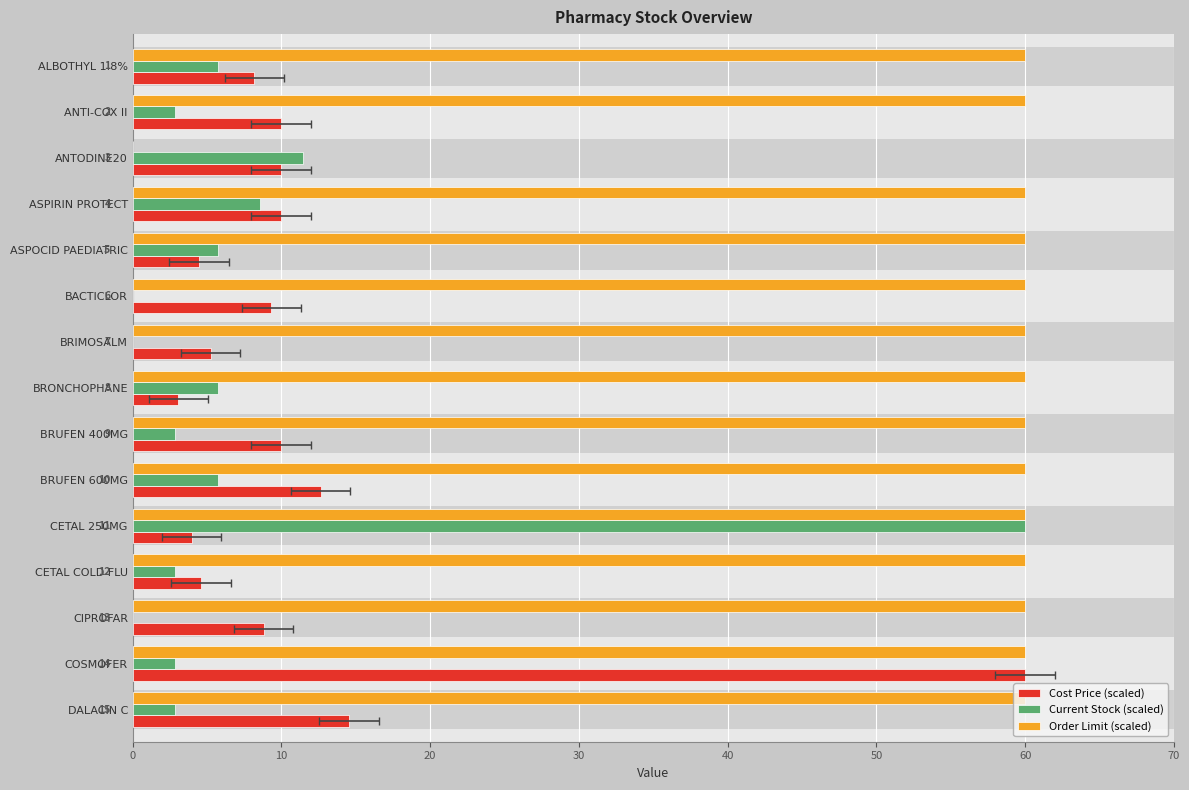

Reading left to right, list all the values displayed in this chart.

Cost Price (scaled): 8.2	10.0	10.0	10.0	4.5	9.3	5.2	3.1	10.0	12.6	4.0	4.6	8.8	60.0	14.6
Current Stock (scaled): 5.7	2.9	11.4	8.6	5.7	0.0	0.0	5.7	2.9	5.7	60.0	2.9	0.0	2.9	2.9
Order Limit (scaled): 60.0	60.0	0.0	60.0	60.0	60.0	60.0	60.0	60.0	60.0	60.0	60.0	60.0	60.0	60.0